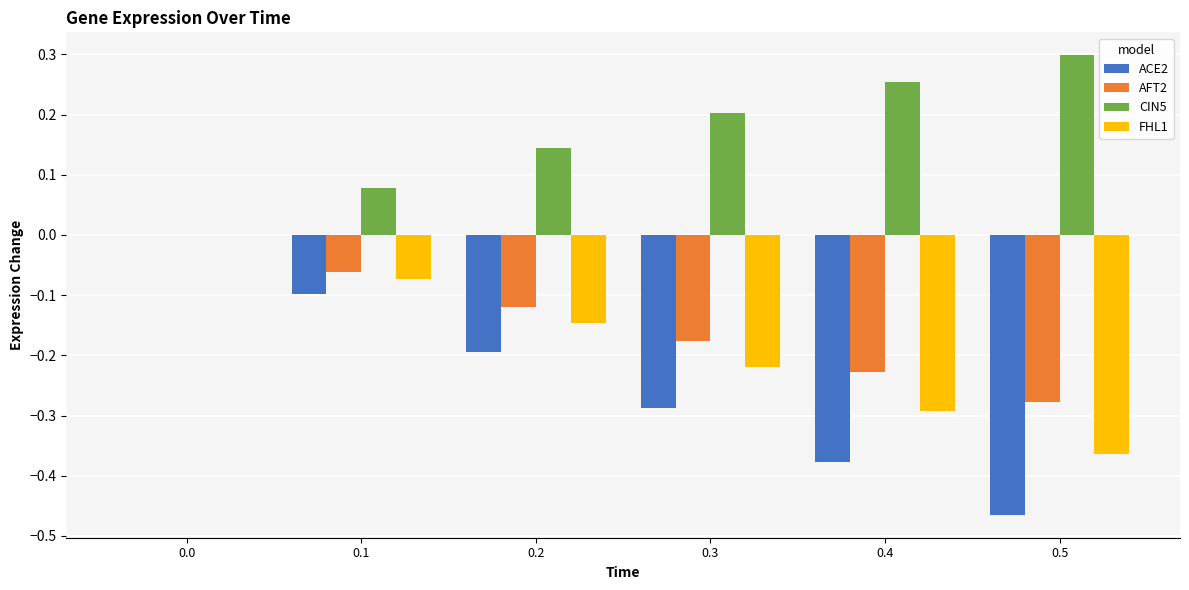

True or false: FHL1 has a value of -0.0 at 0.1.

False